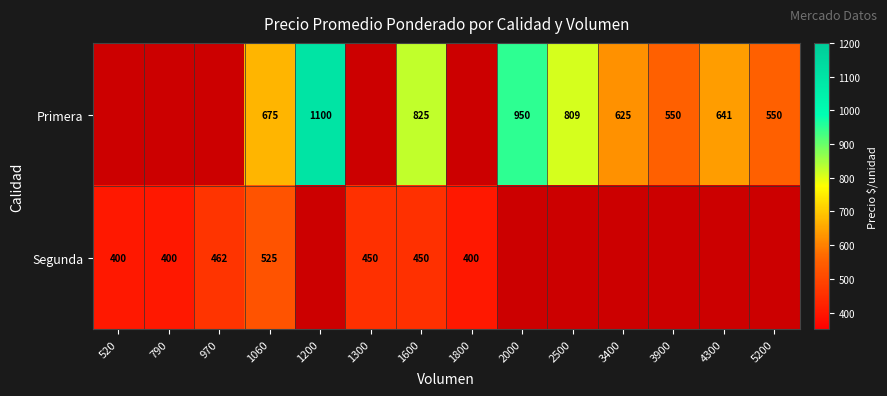

What is the greatest value displayed?

1100